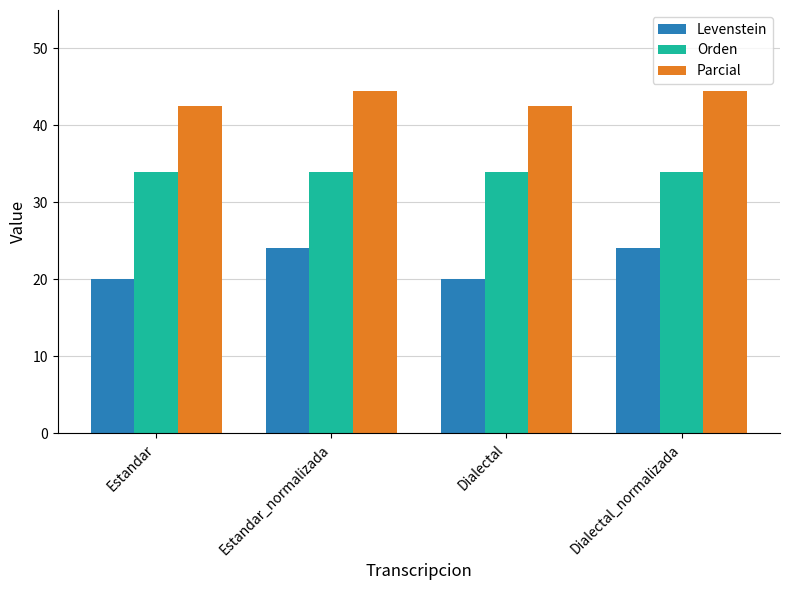

How many values in the Levenstein series are below 24?

2